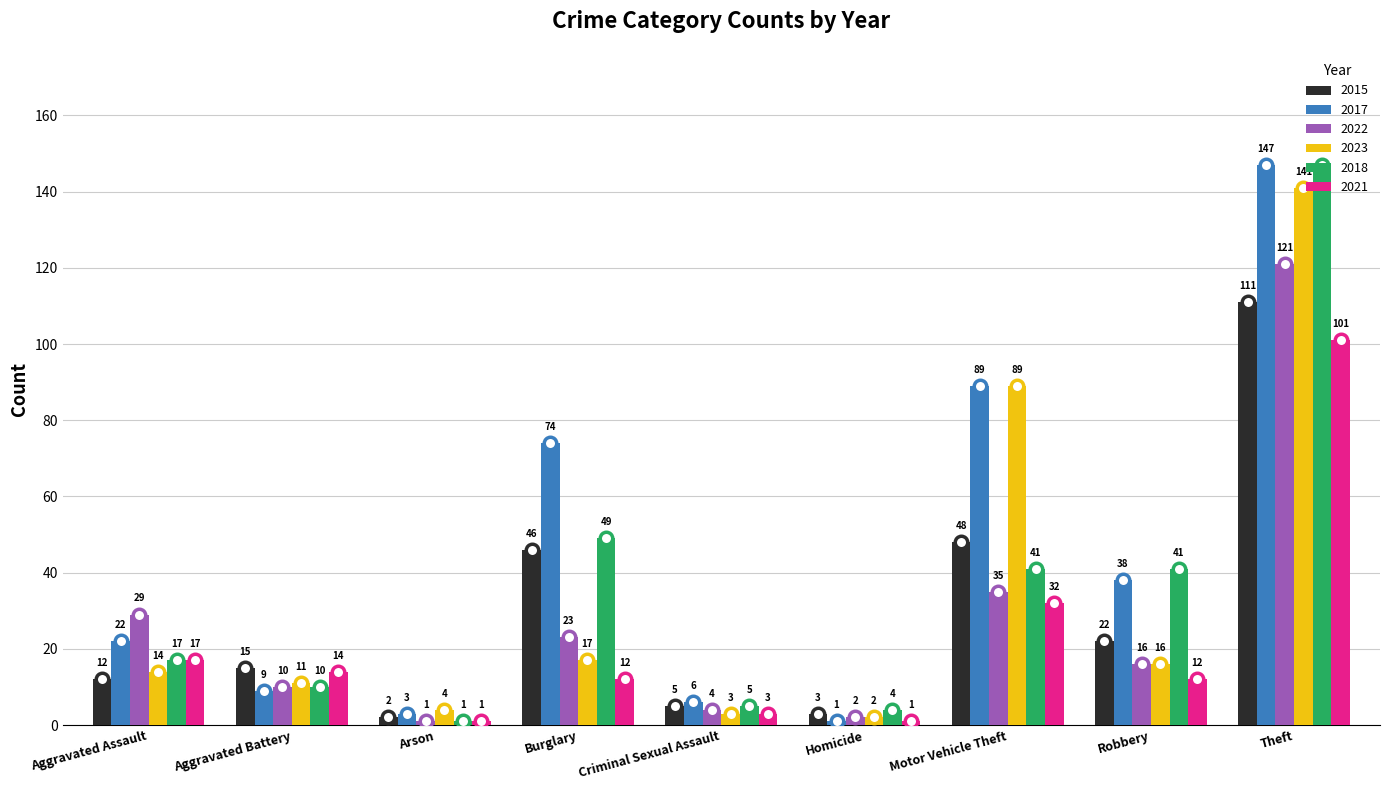

At how many categories does at least one series exceed 19?

5